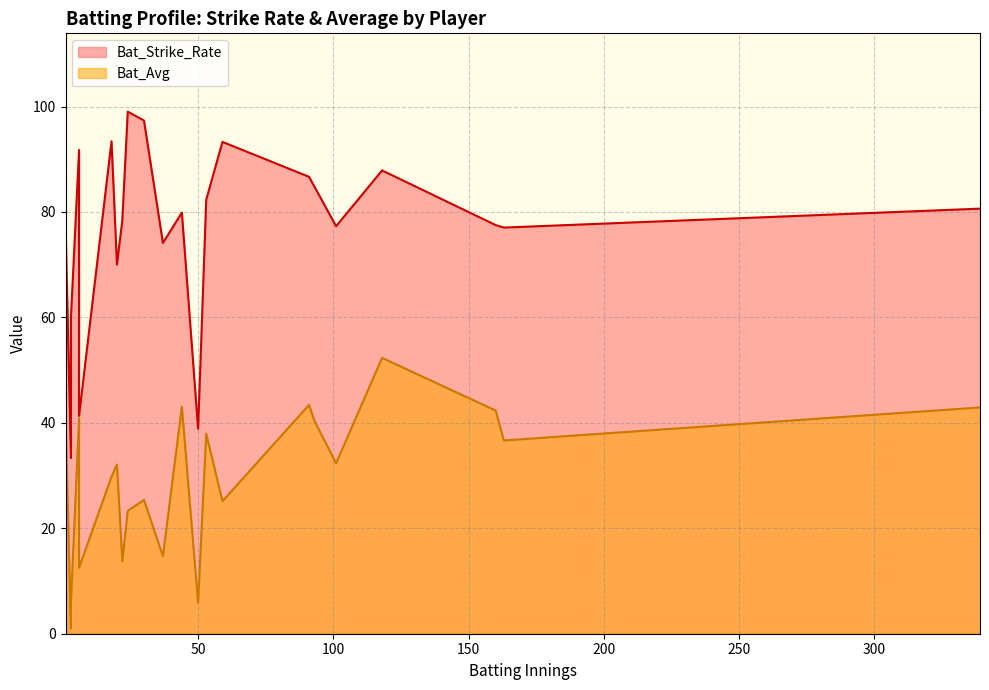

What is the difference between the second highest and minimum values in the Bat_Strike_Rate series?

64.0